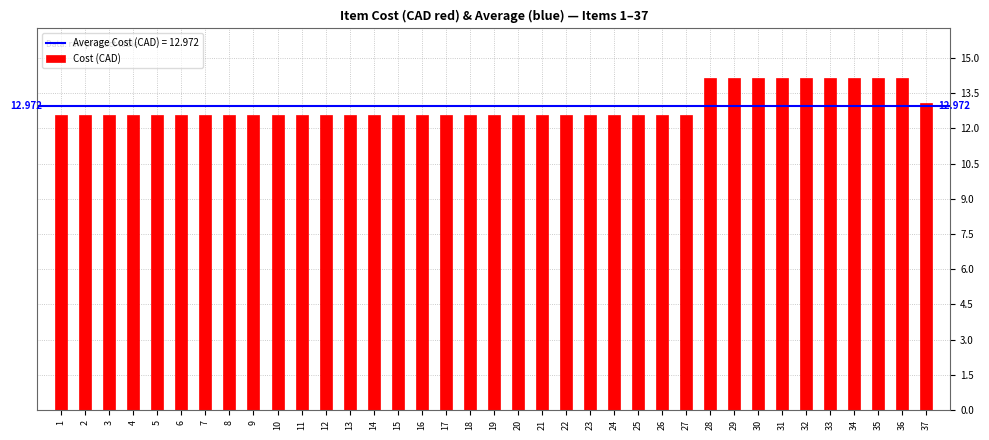

Rank the categories by value from highest to lowest.

28, 29, 30, 31, 32, 33, 34, 35, 36, 37, 1, 2, 3, 4, 5, 6, 7, 8, 9, 10, 11, 12, 13, 14, 15, 16, 17, 18, 19, 20, 21, 22, 23, 24, 25, 26, 27